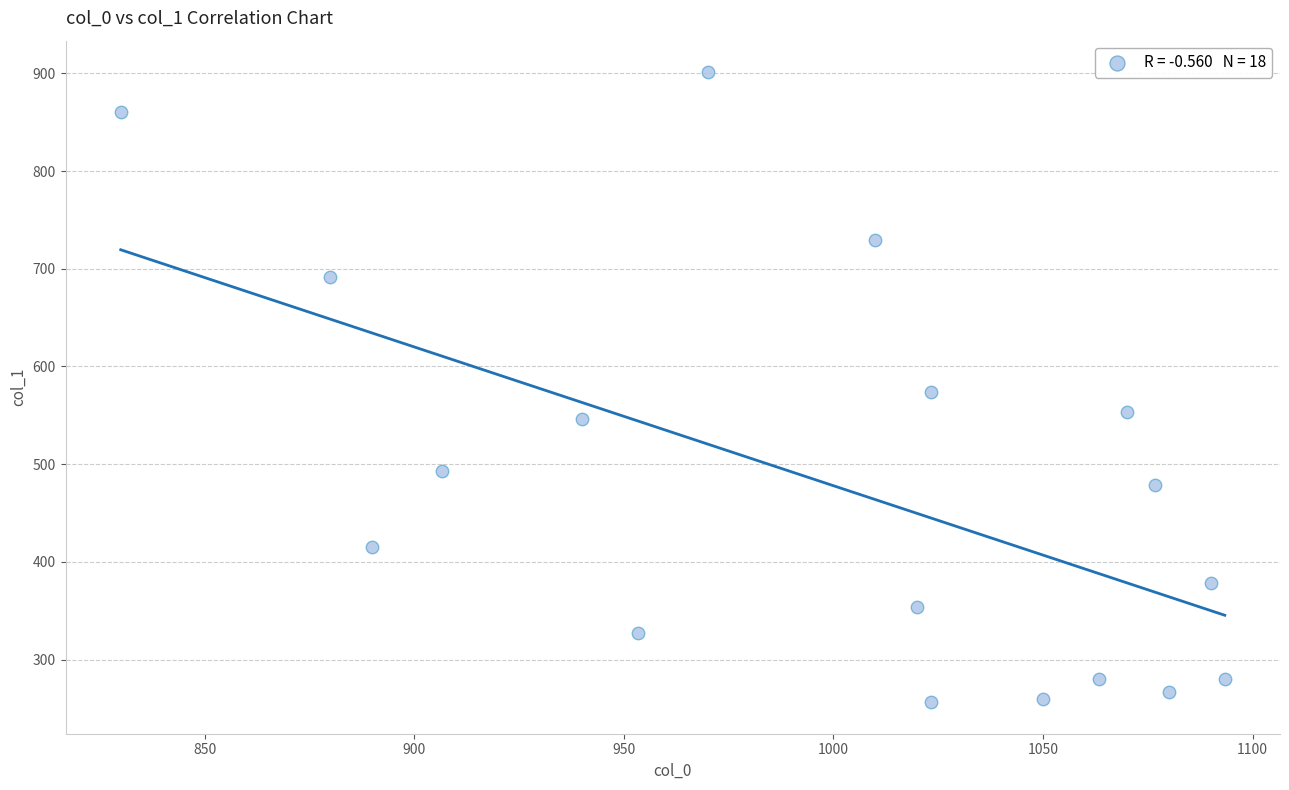

What is the range of Y values (max minus min)?

644.6